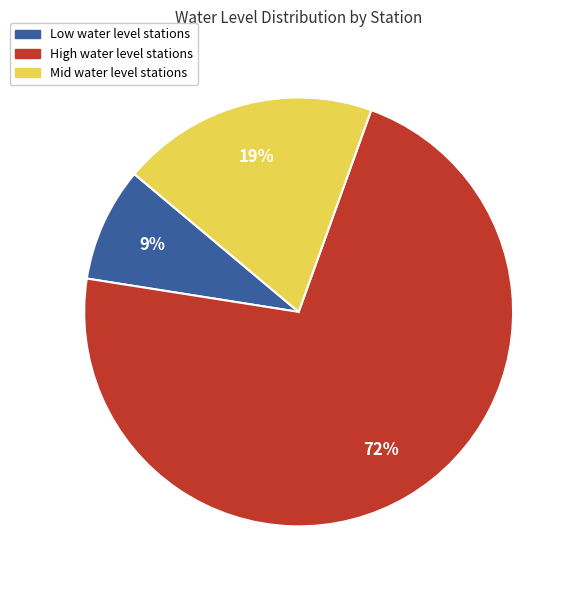

To the nearest percent, what portion does High water level stations represent?

72%